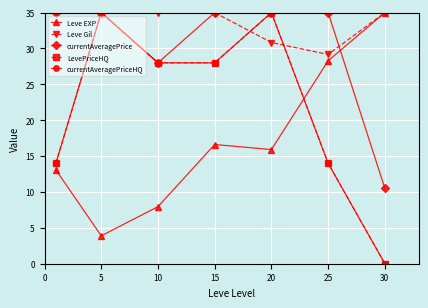

In Leve EXP, how many points are higher than both neighbors (excluding endpoints)?

1